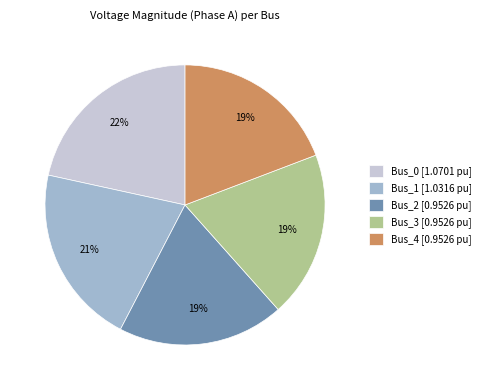

To the nearest percent, what portion does Bus_4 represent?

19%